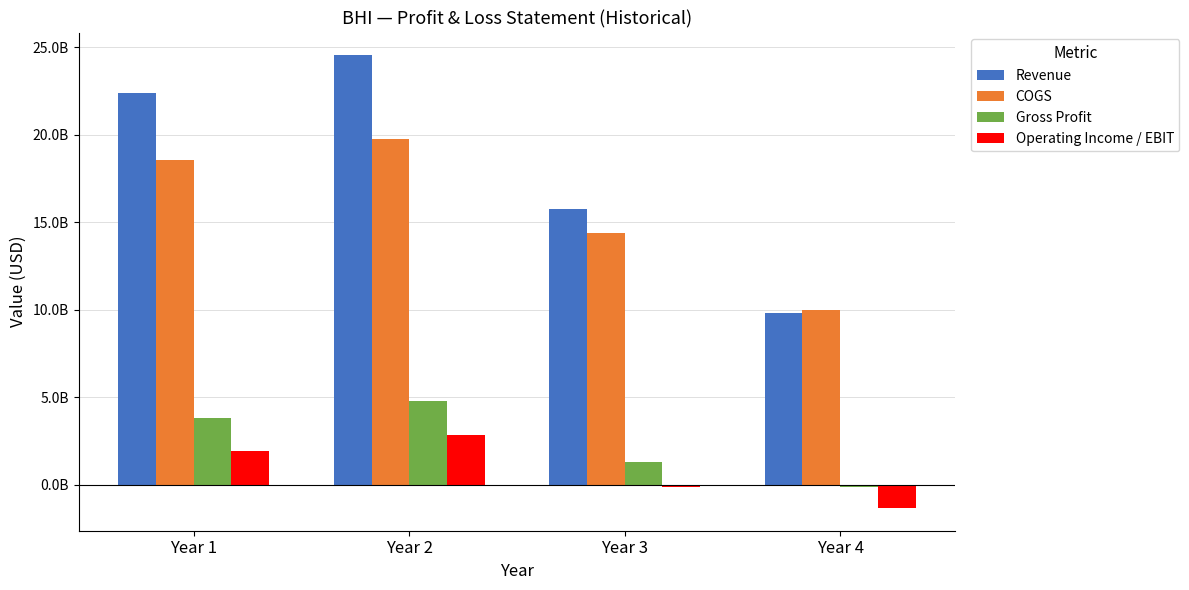

Does the chart contain any negative values?

Yes